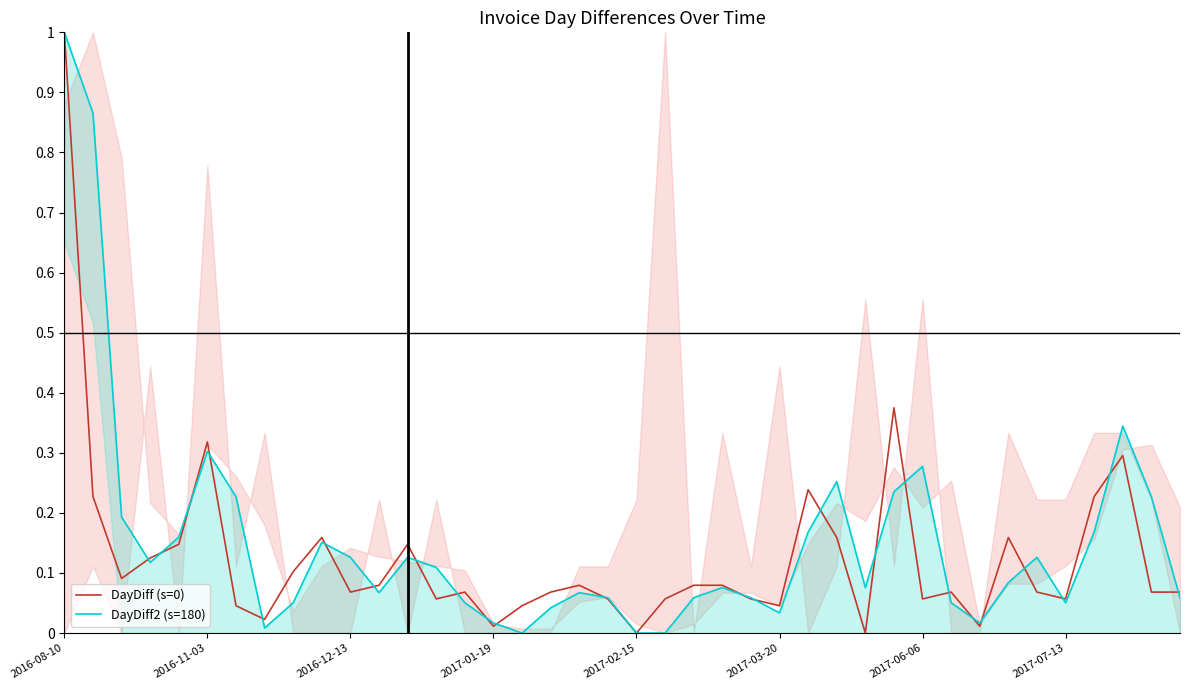

How many categories are shown in the chart?

40